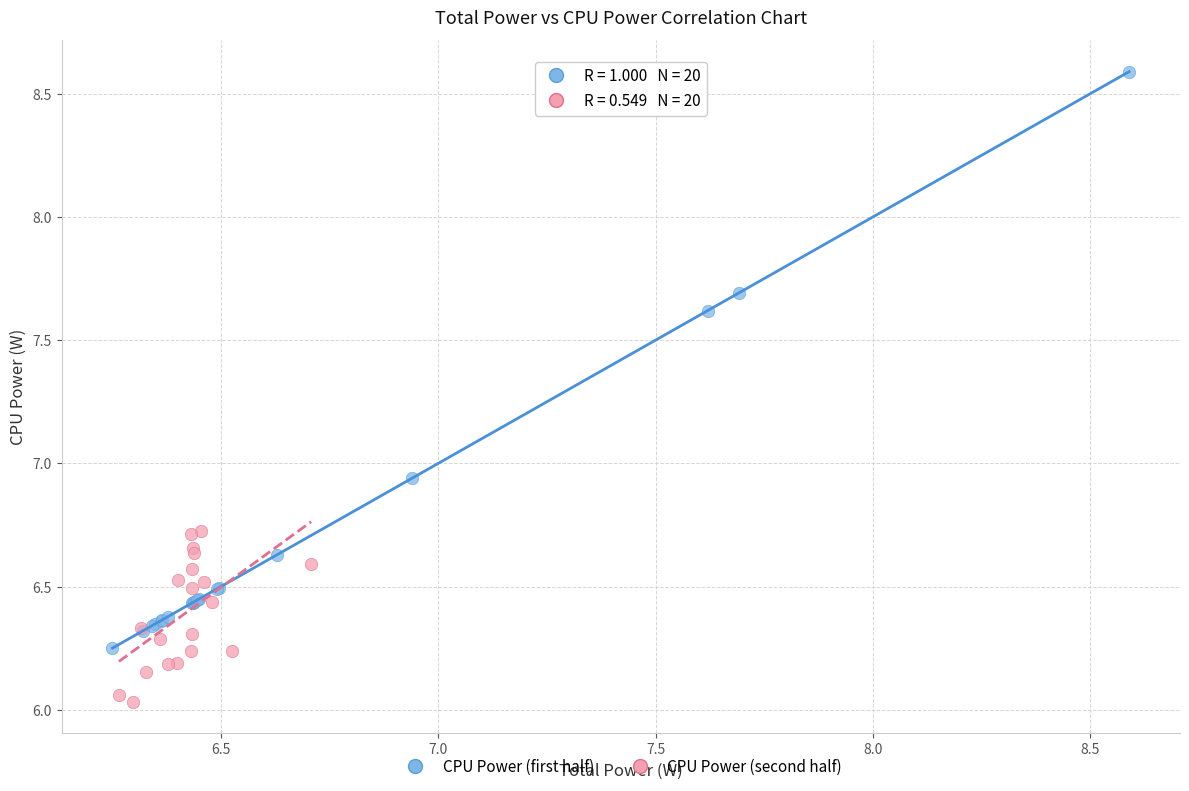

Which series contains the lowest Y value?

CPU Power (second half)